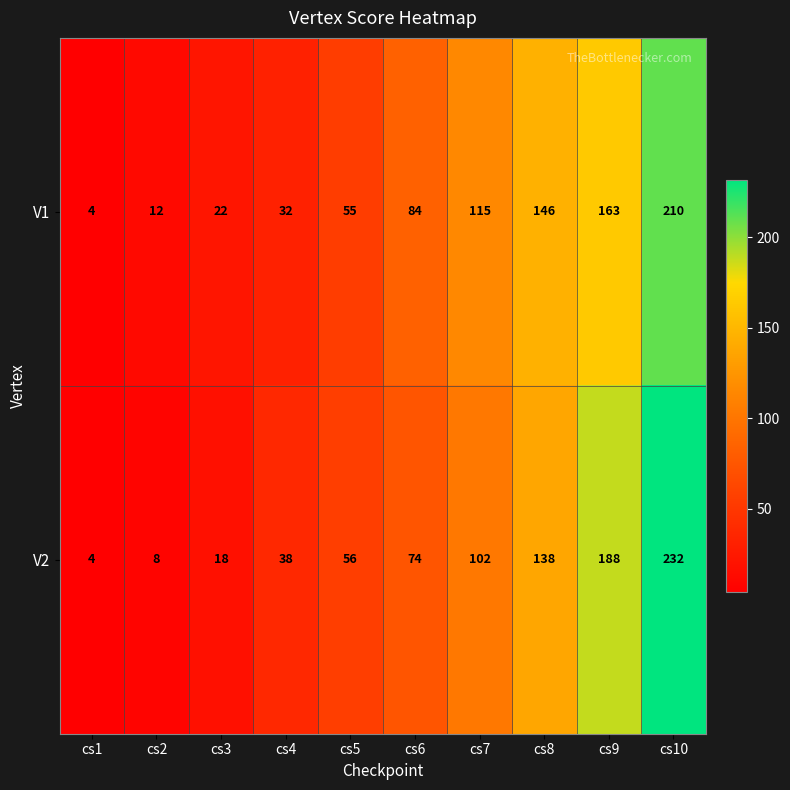

Count the number of categories in the chart.

10